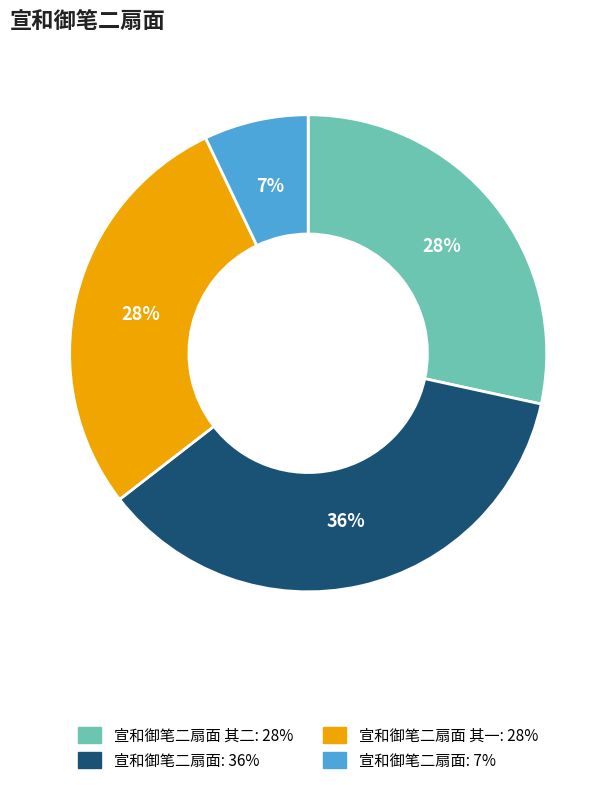

Count the number of slices in the pie.

4